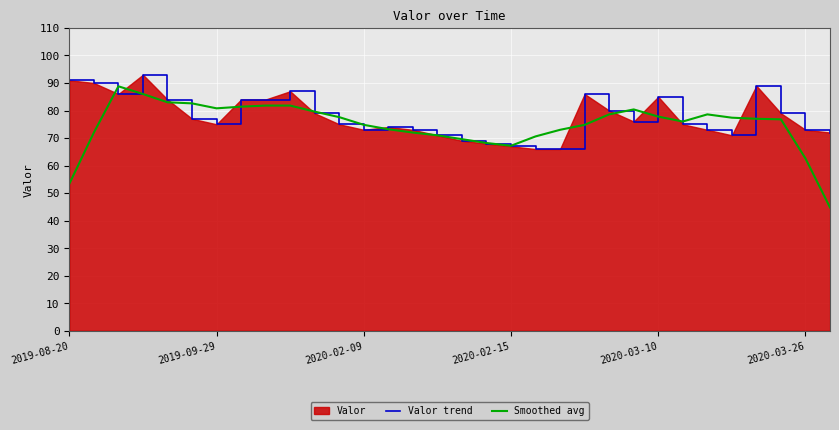

Which series has the widest spread of values?

Smoothed avg